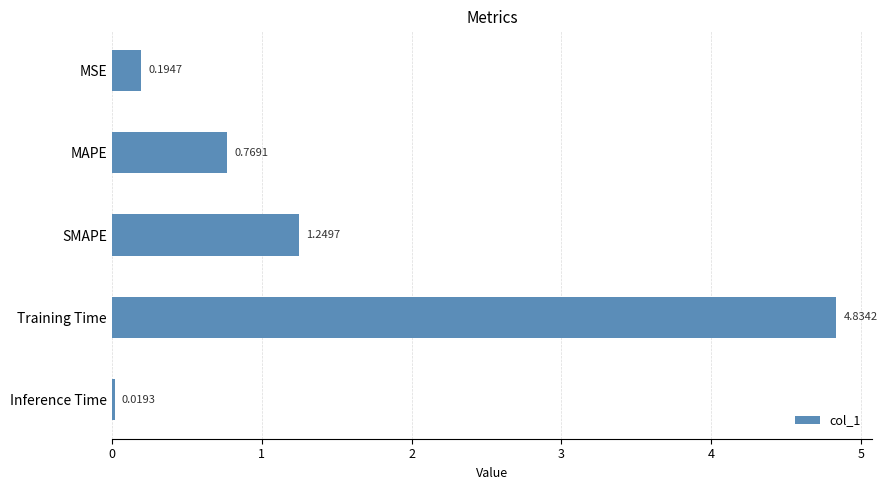

What is the label of the 3rd bar from the top?

SMAPE